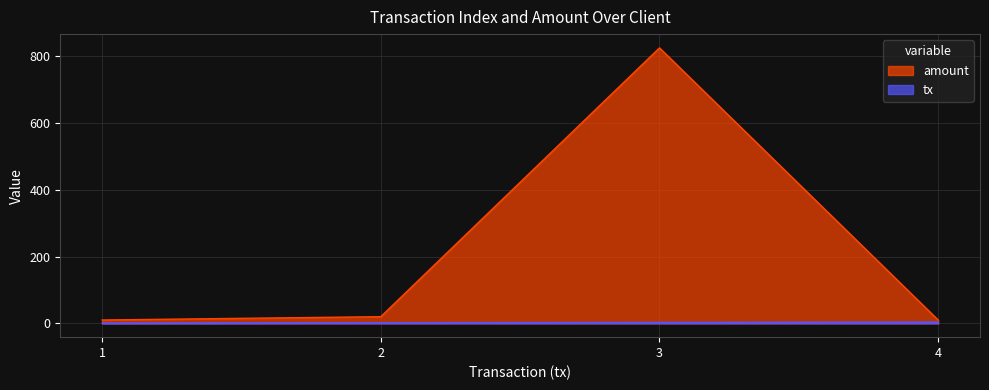

Which series has the largest range (max minus min)?

amount